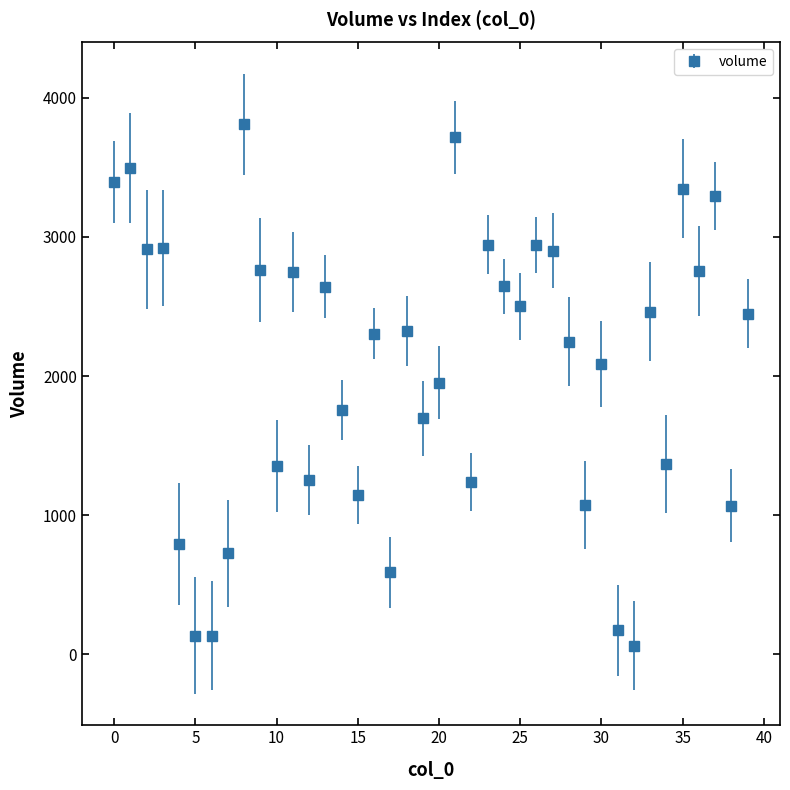

What is the average value?

2052.8